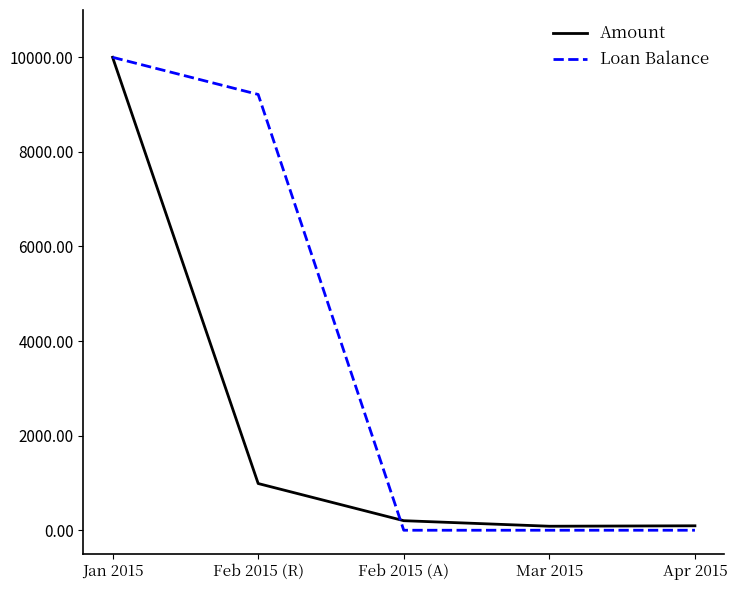

What is the average value of the Loan Balance series?

3842.8